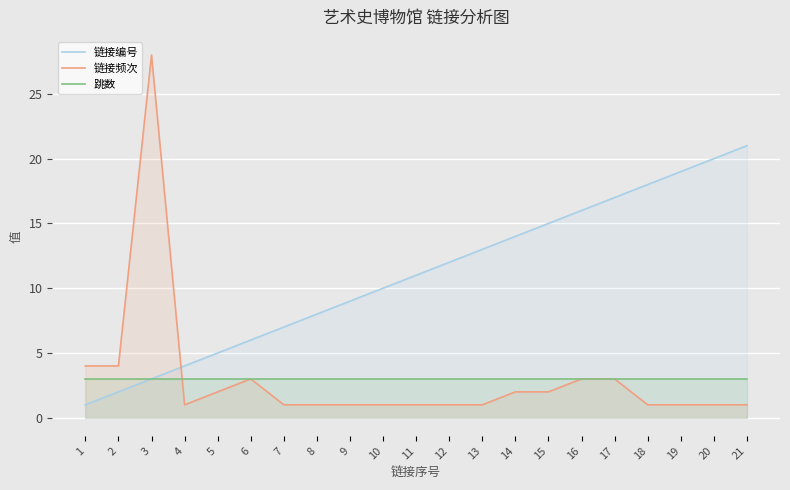

How many data points in 链接编号 are less than 11?

10